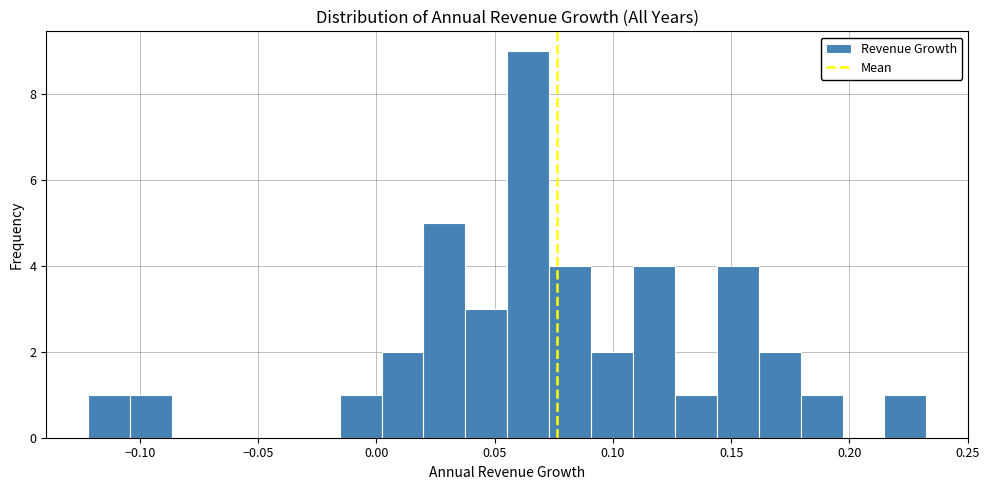

Around what value on the x-axis is the tallest bar? Give the approximate position of its centre, as read against the axis.

0.065